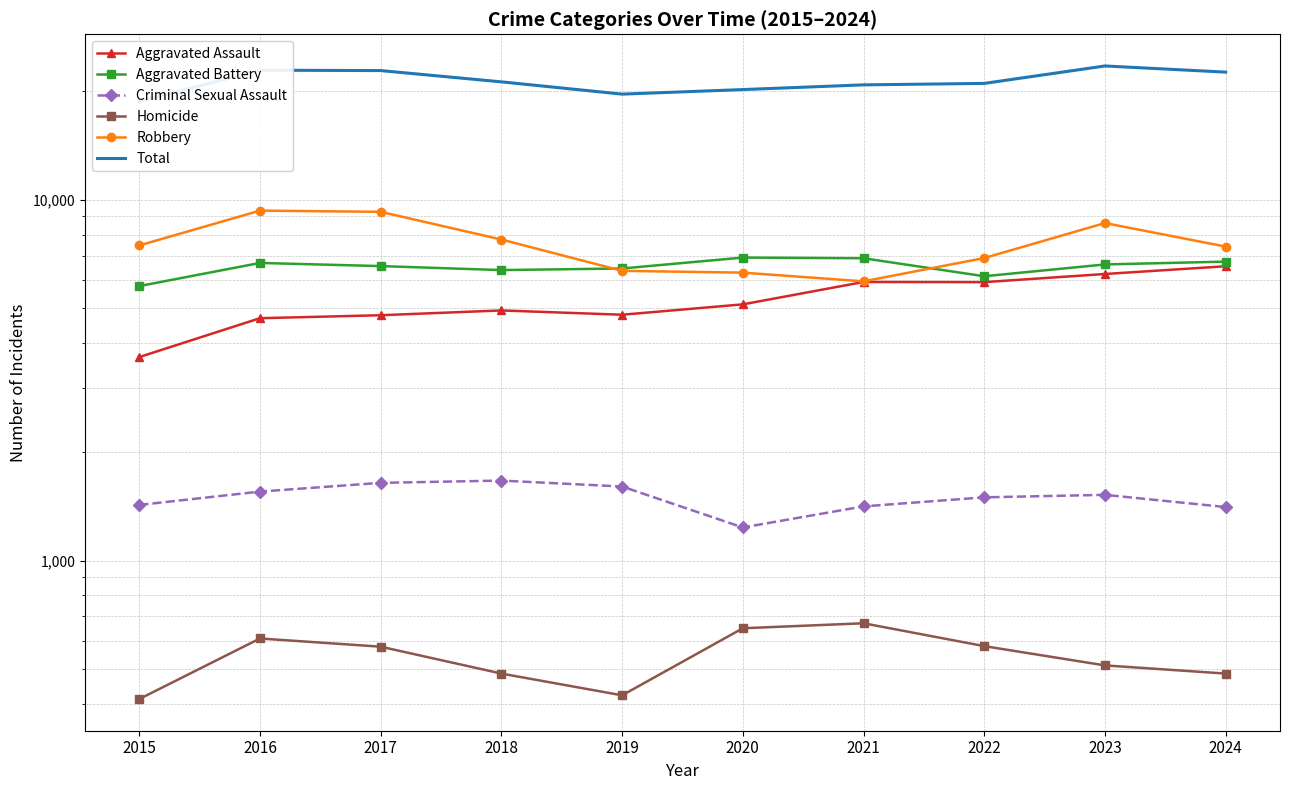

What is the difference between the highest and lowest values at 2016?

22268